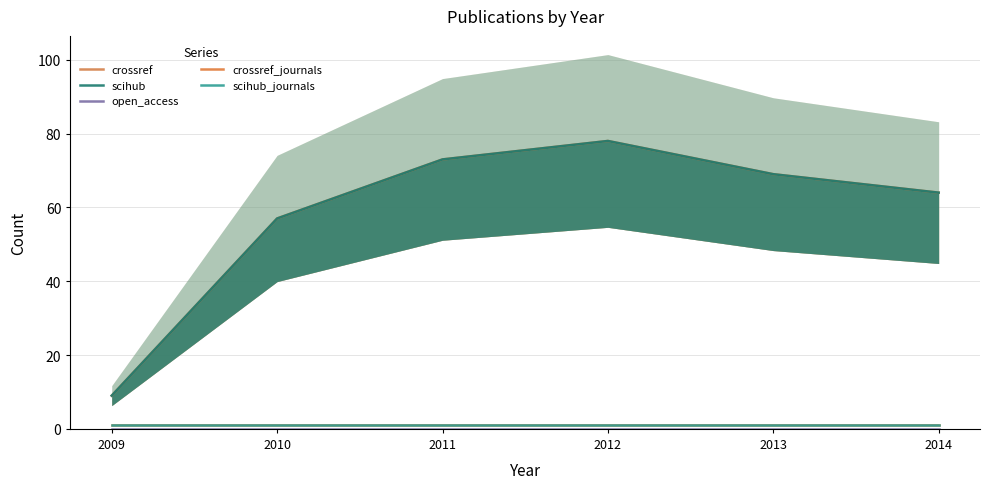

At which label is open_access closest to 0?

2009